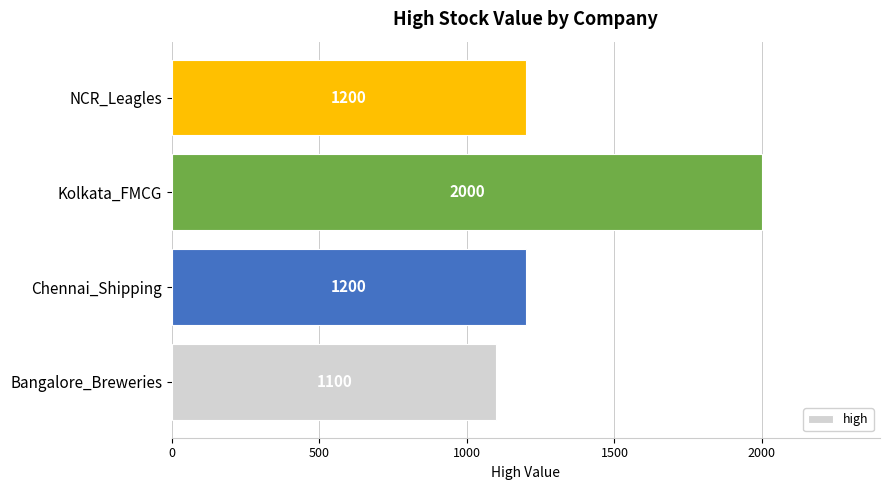

How many series are shown in this chart?

1